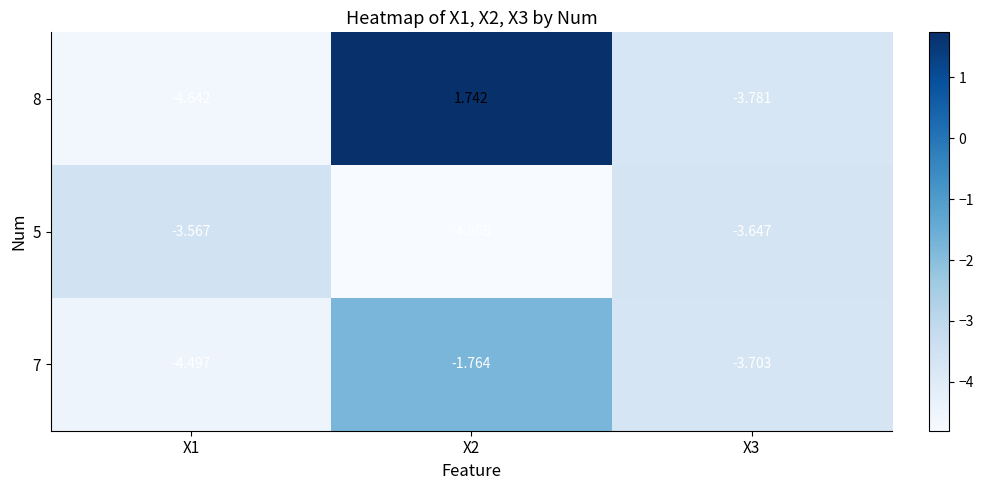

Which series has the largest total across all categories?

8